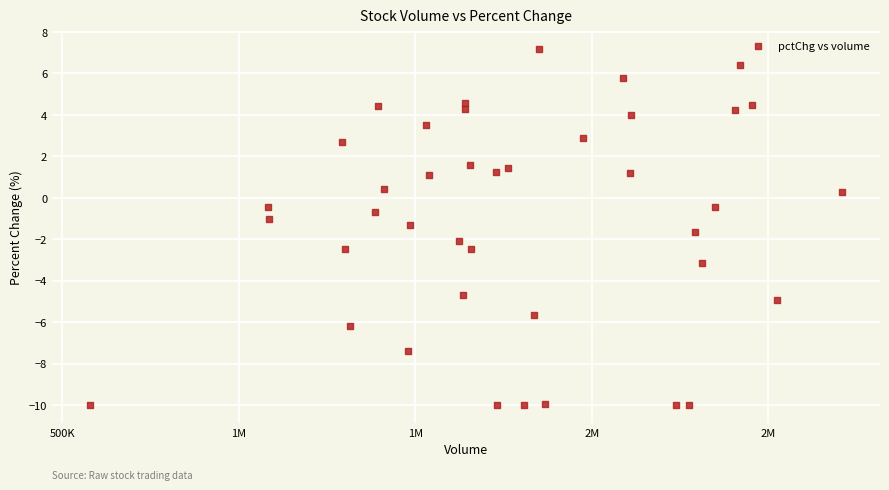

What is the range of Y values (max minus min)?

17.2